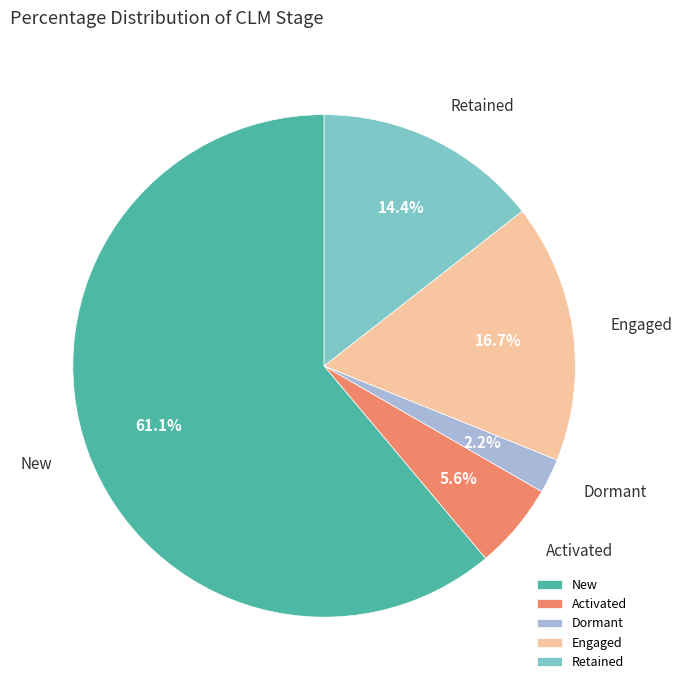

True or false: Retained accounts for 3% of the total.

False